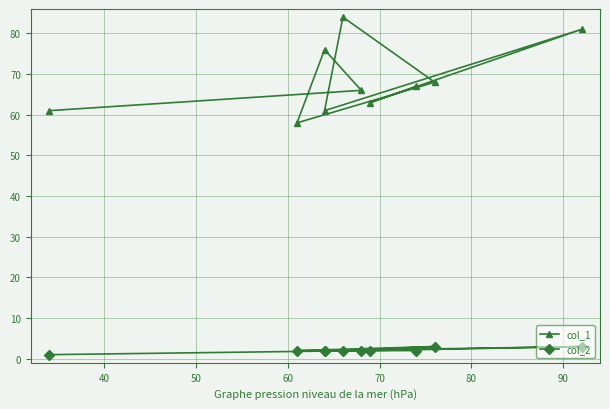

Does the chart display data point markers on the line(s)?

Yes